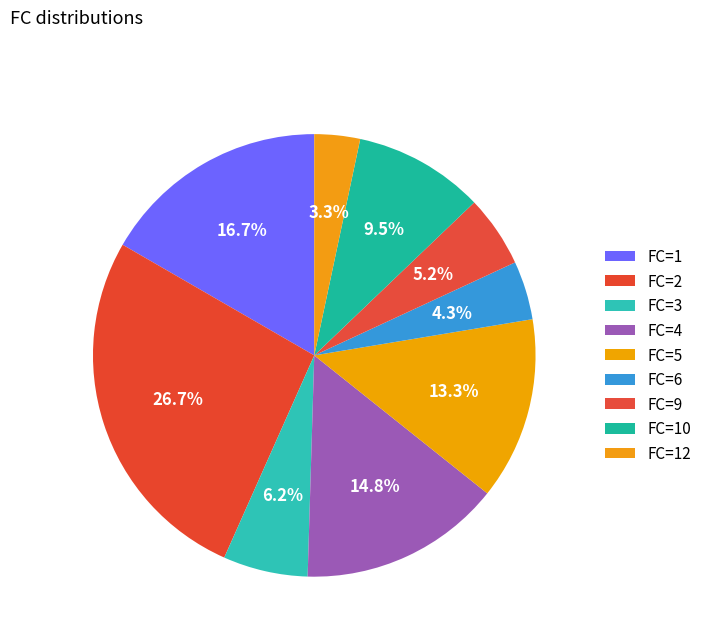

How many segments does this pie chart have?

9